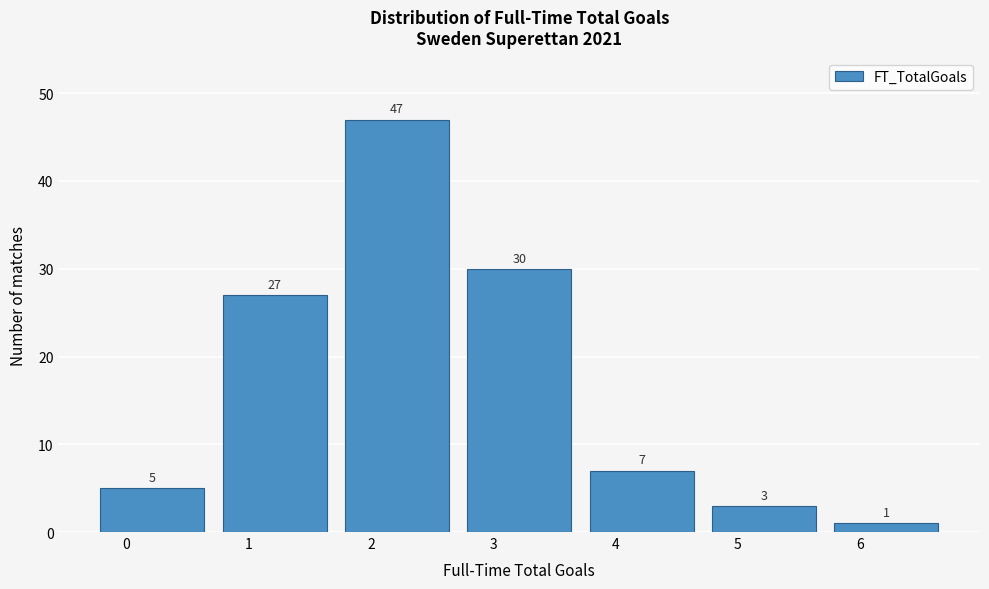

Reading left to right, what are all the values shown in this chart?

0=5	1=27	2=47	3=30	4=7	5=3	6=1